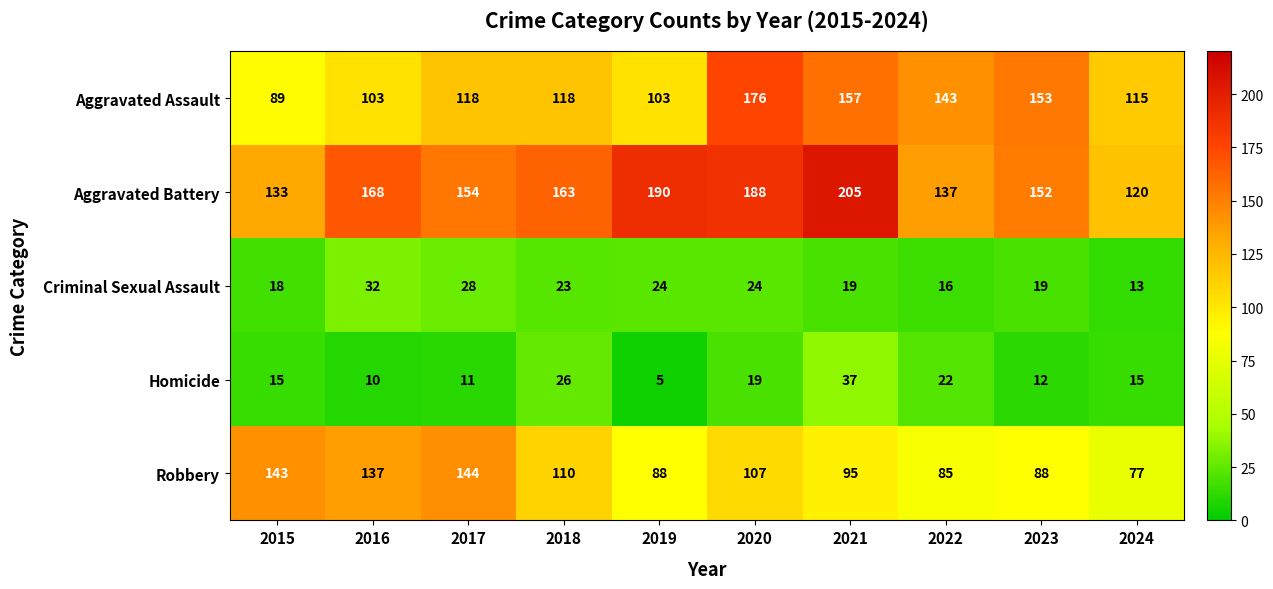

What is the difference between the highest and lowest values at 2022?

127